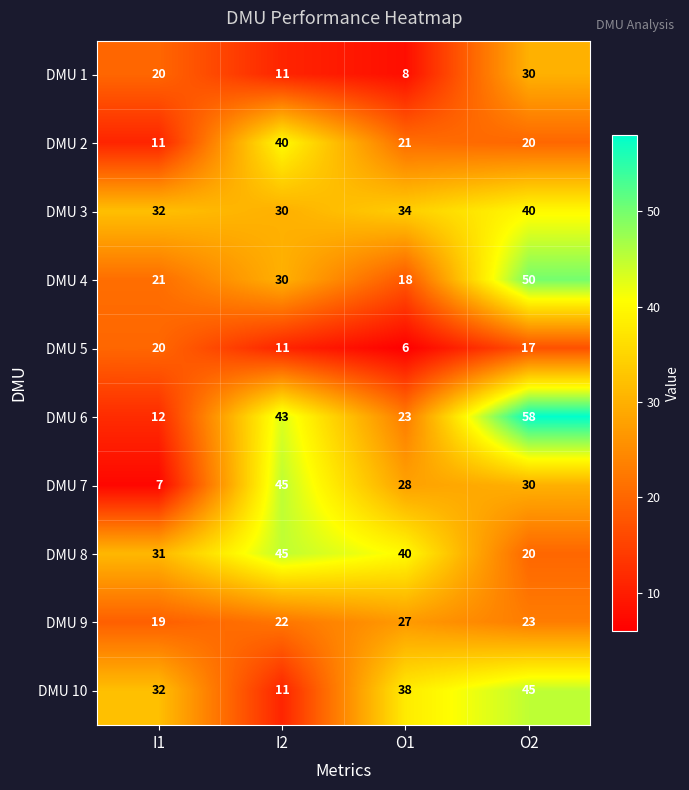

What is the average value of the DMU 8 series?

34